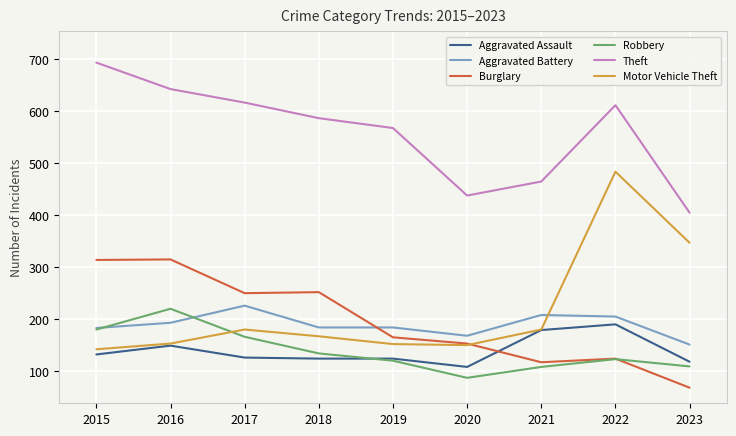

Which category has the highest value across all series?

2015